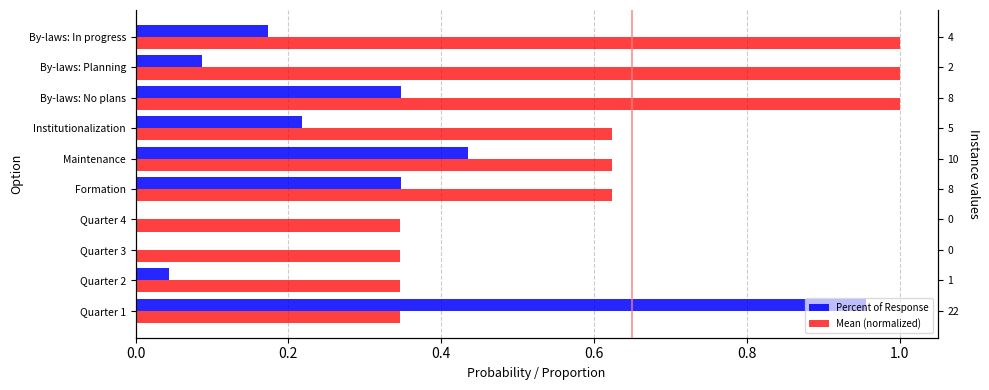

Are the bars grouped side by side (vs. stacked)?

Yes